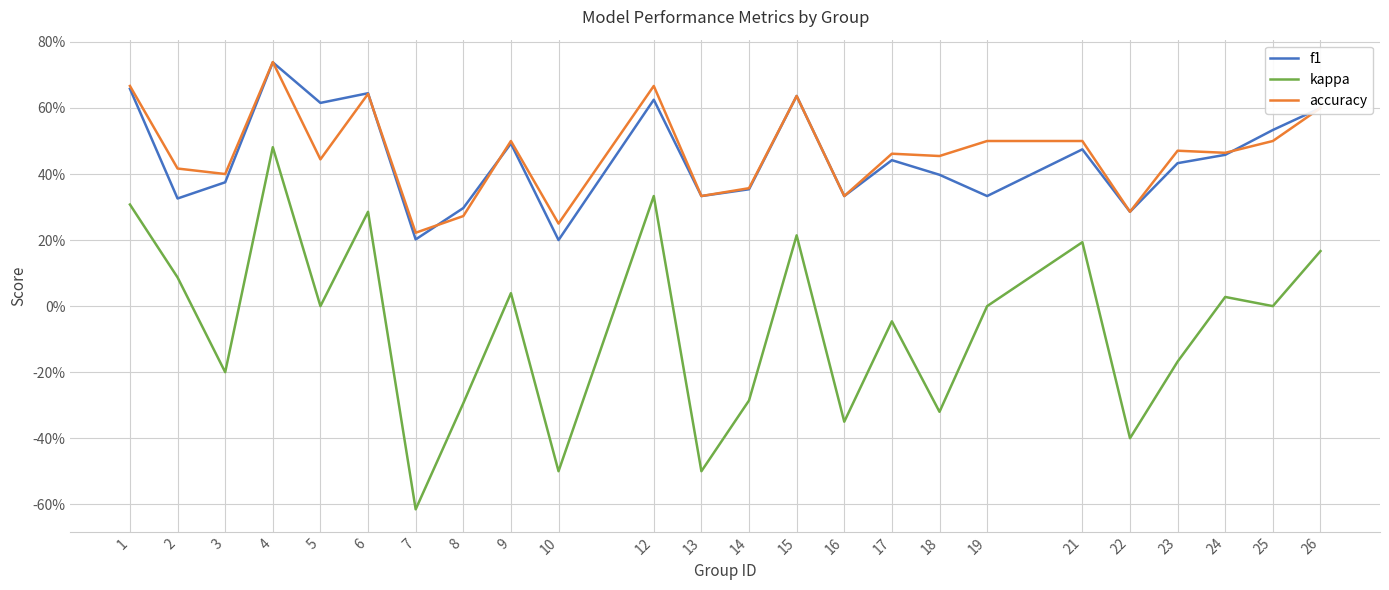

What is the difference between the maximum and second lowest values in the f1 series?

0.5